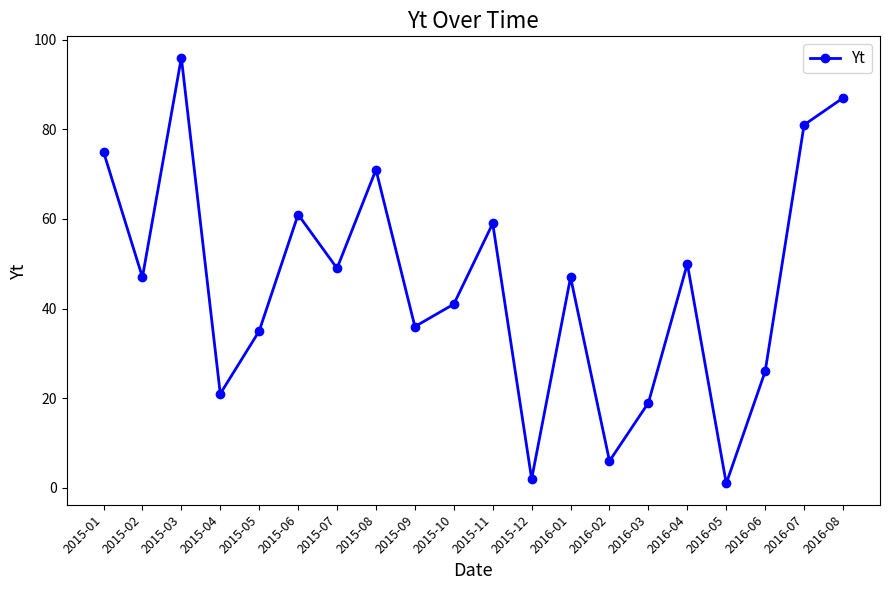

What is the change in value from 2015-08 to 2015-11?

-12